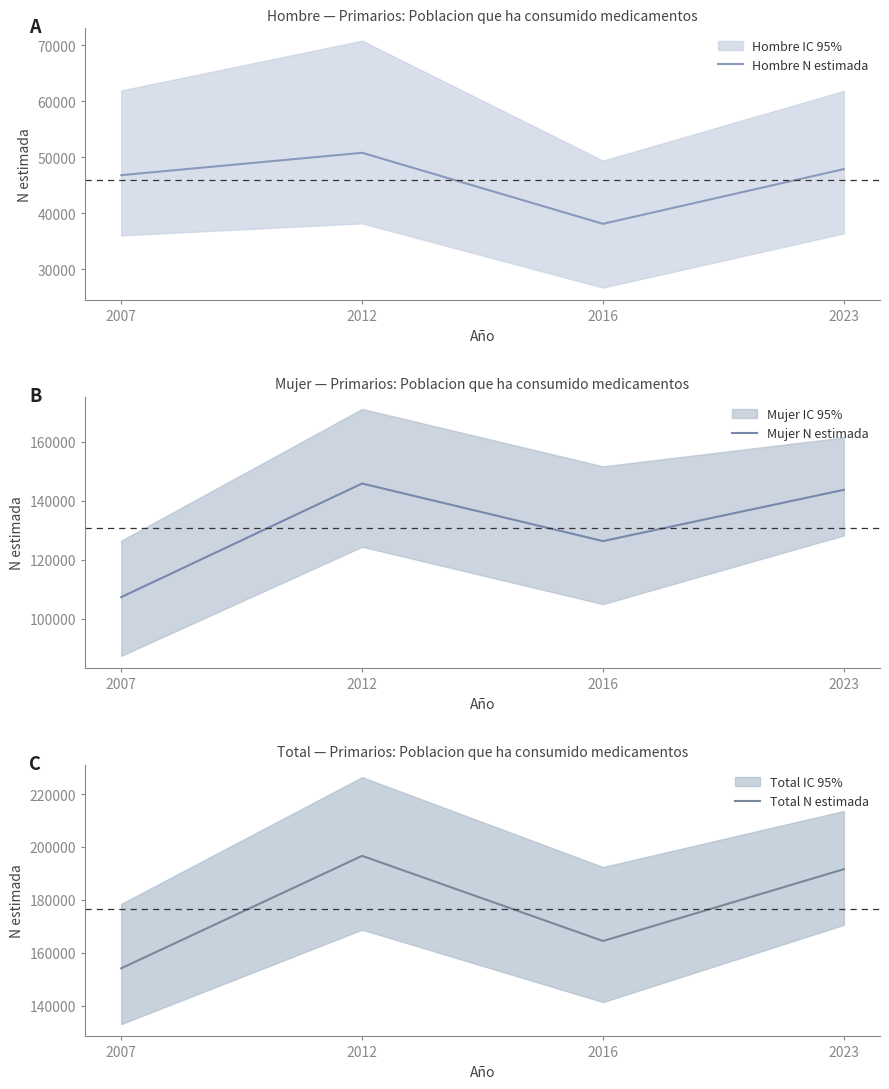

True or false: Hombre N estimada has more than 2 points higher than both neighbors.

False